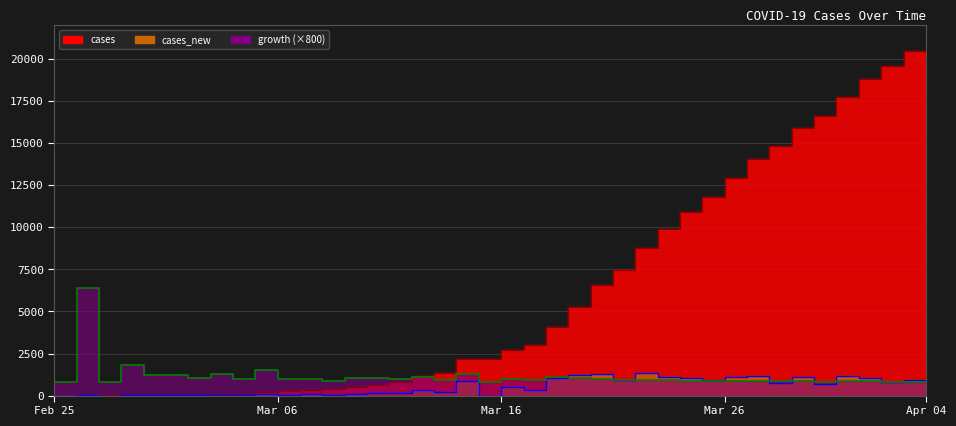

What are all the series names shown in the legend?

cases, cases_new, growth